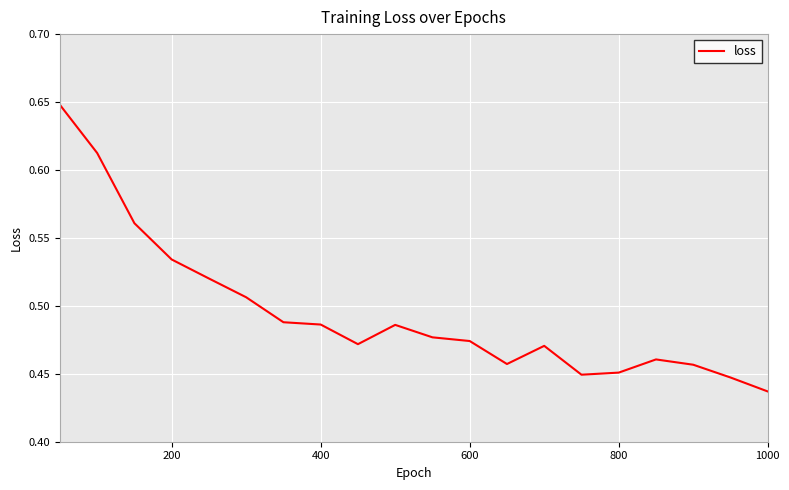

How many lines are shown in the chart?

1